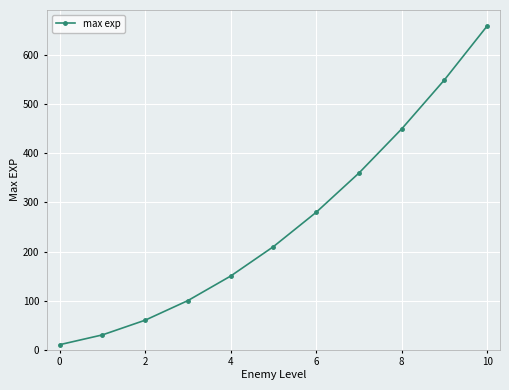

What is the maximum value shown in the chart?

660